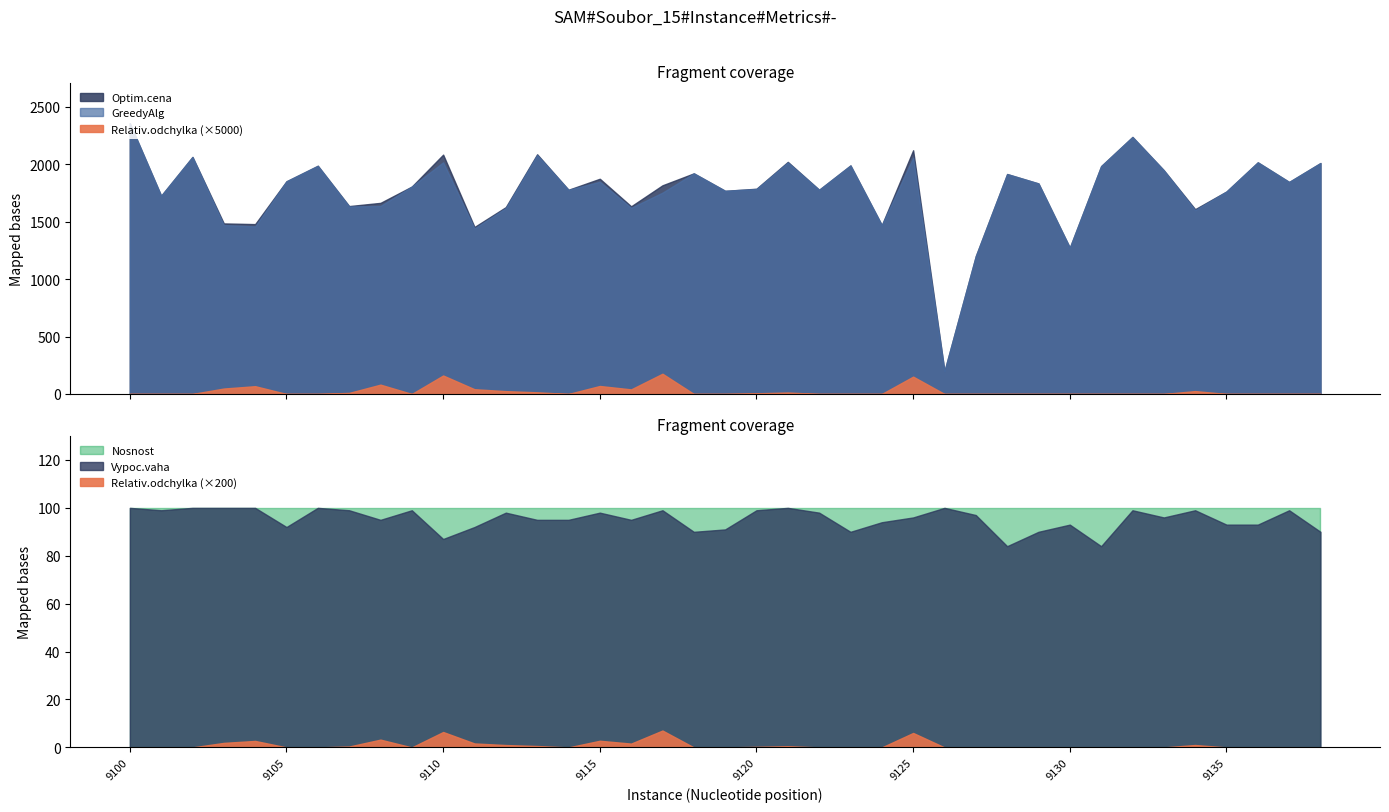

Read the GreedyAlg value at 9111.

1442.0